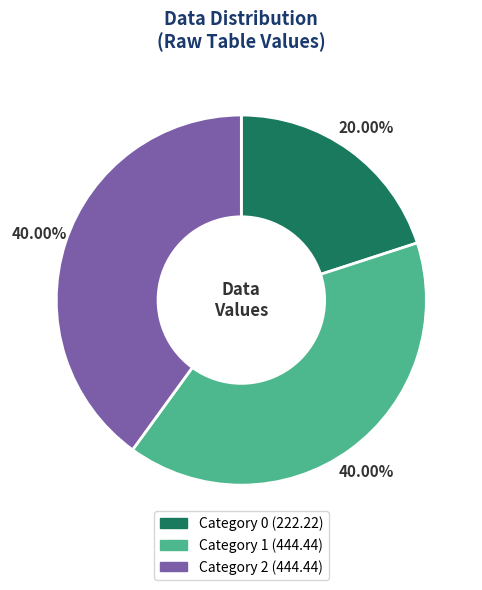

Is there a majority slice in this chart?

No